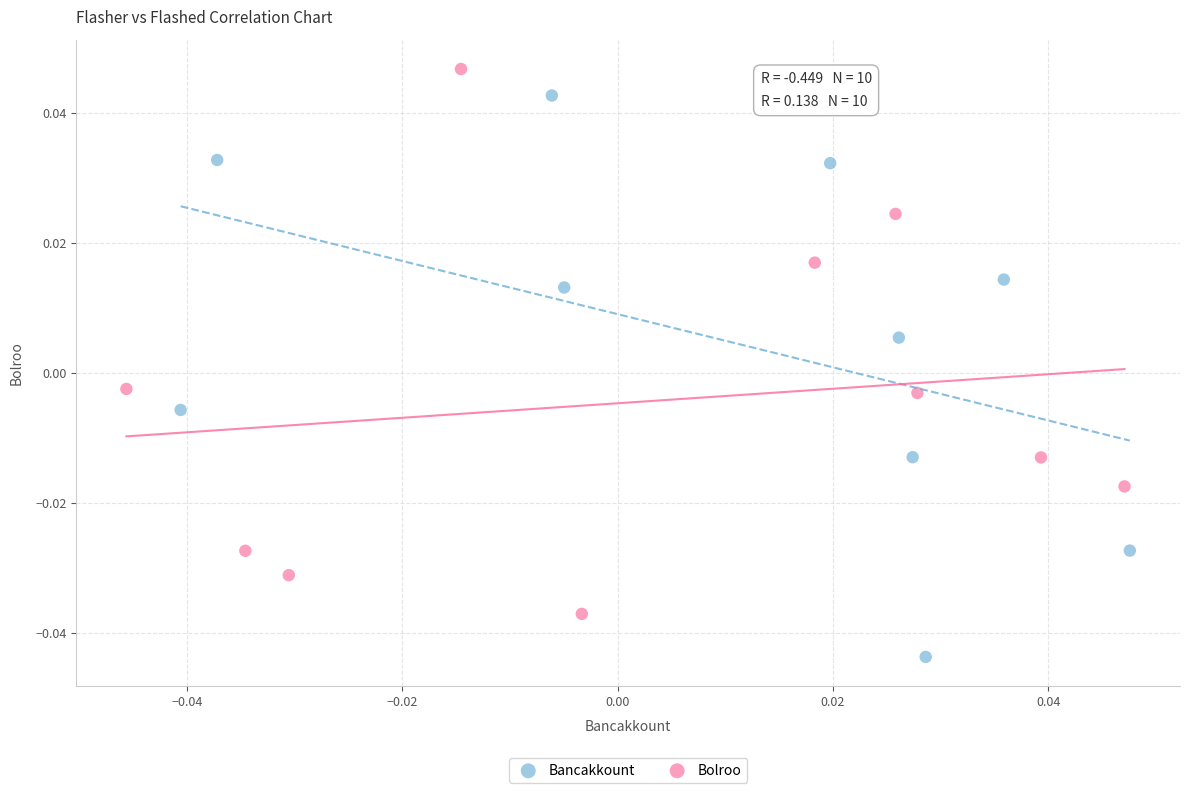

Which series has the widest spread of Y values?

Bancakkount